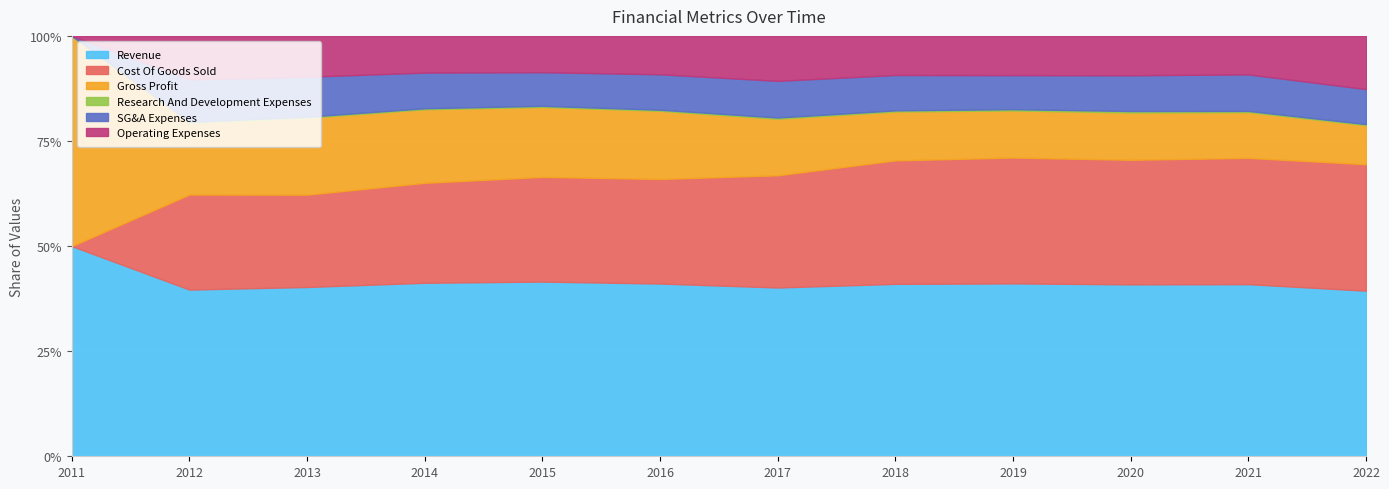

True or false: Operating Expenses and SG&A Expenses intersect in this chart.

False